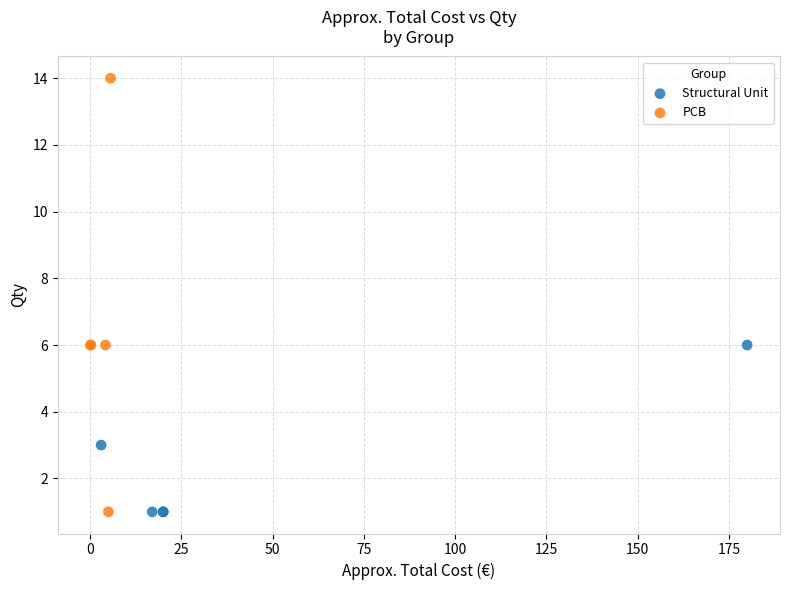

Which series has the widest spread of Y values?

PCB